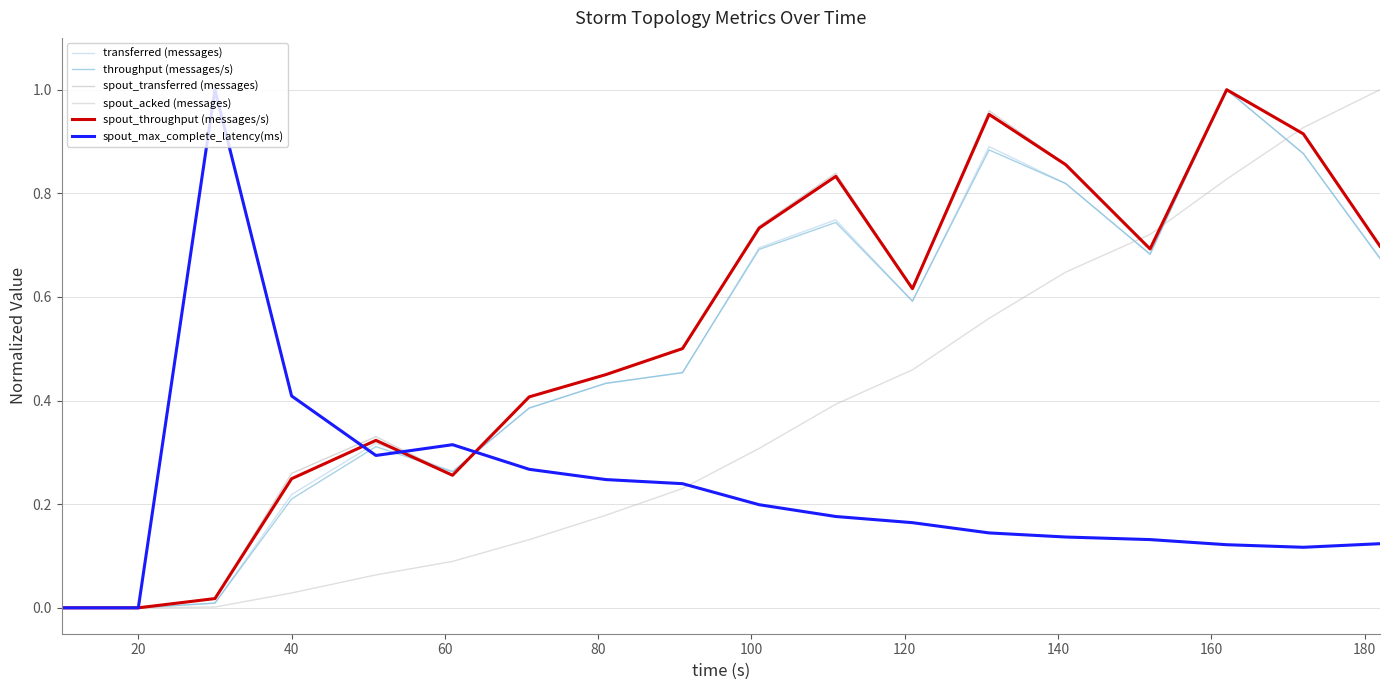

Does the chart display data point markers on the line(s)?

No